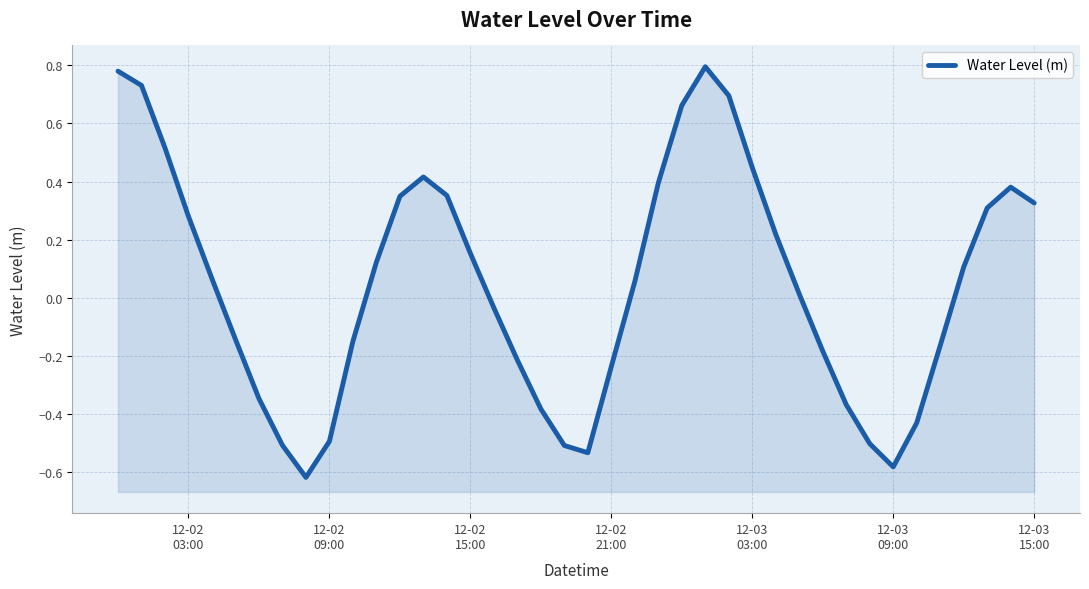

Count the number of data series in this chart.

1